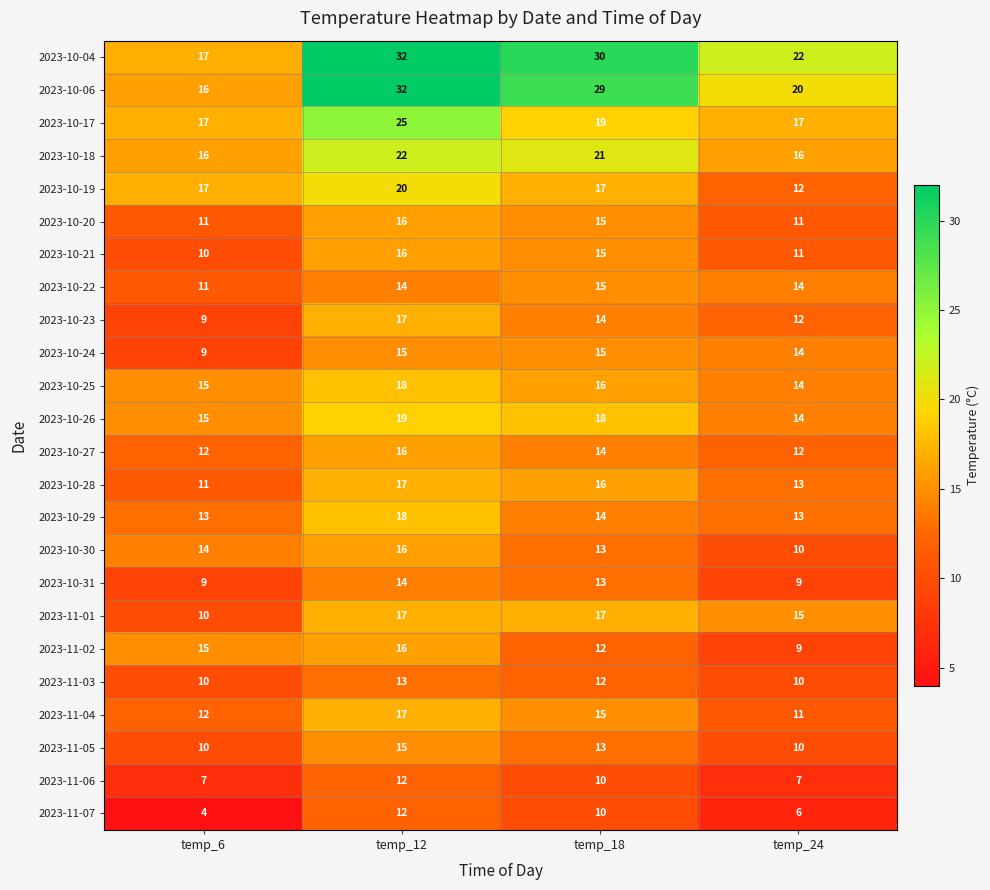

The value of 2023-11-02 at temp_6 is 15. True or false?

True